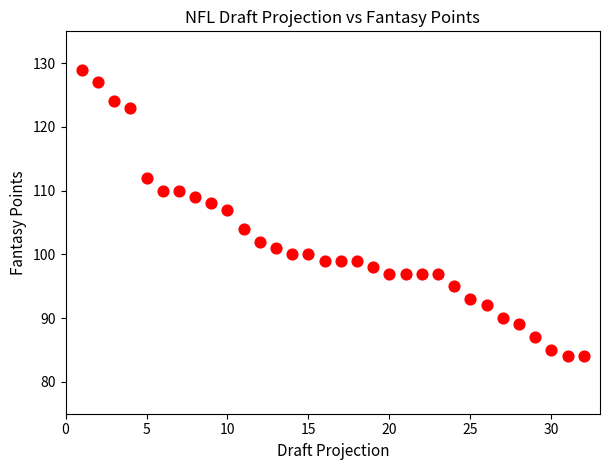

What Y value in the scatter plot is closest to 106?

107